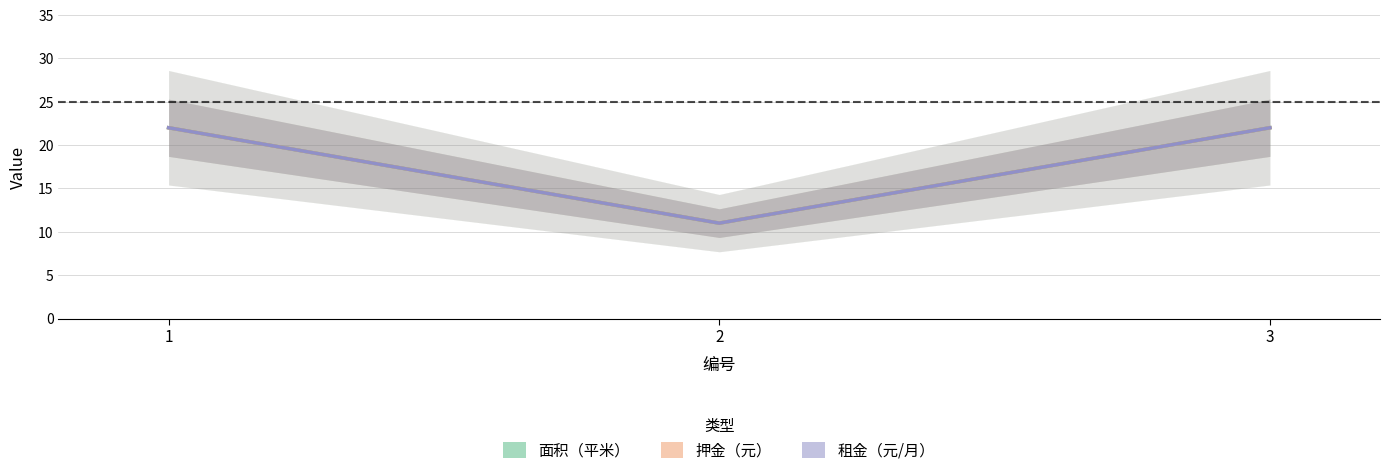

What is the lowest value of the 面积（平米） series?

11